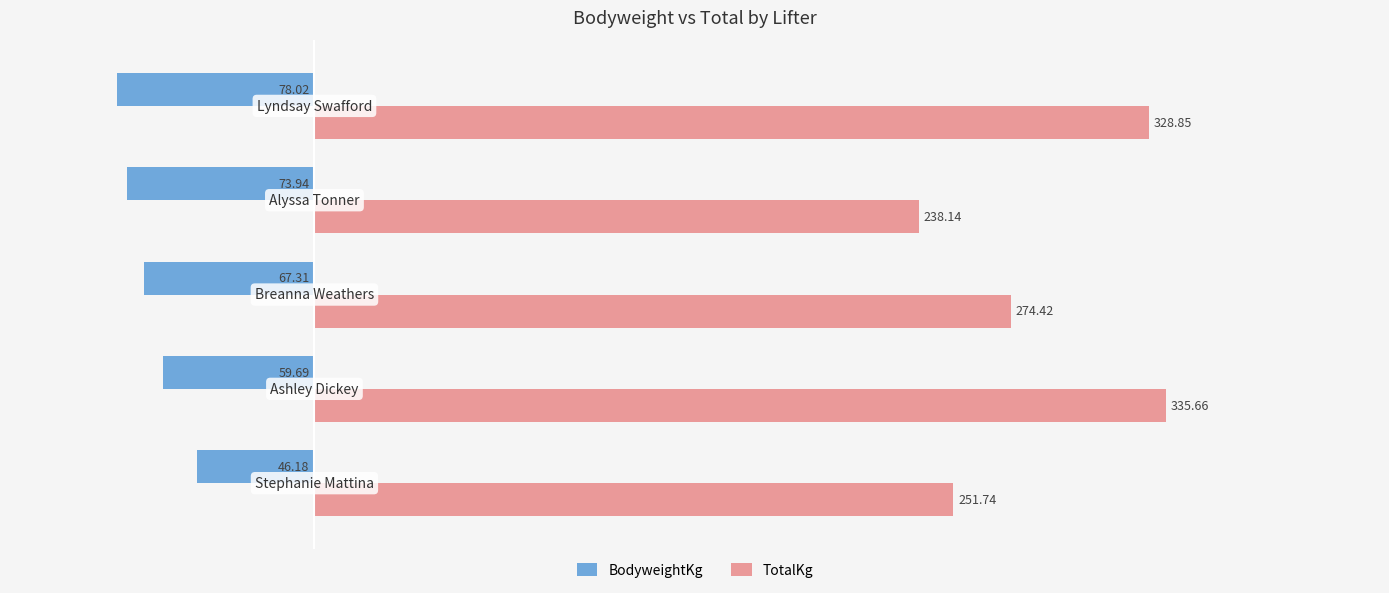

What is the average value of the BodyweightKg series?

-65.0